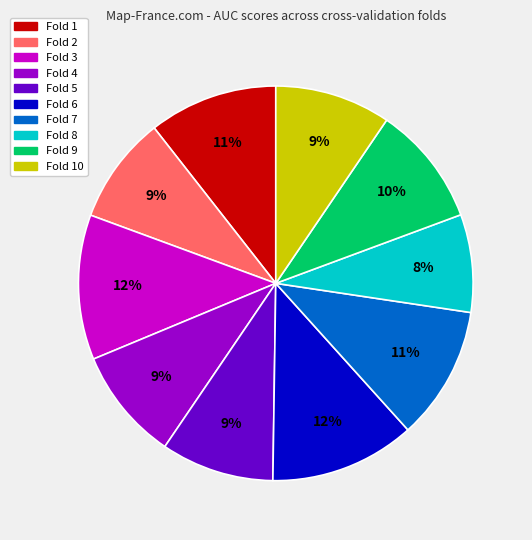

Between Fold 4 and Fold 6, which is larger?

Fold 6